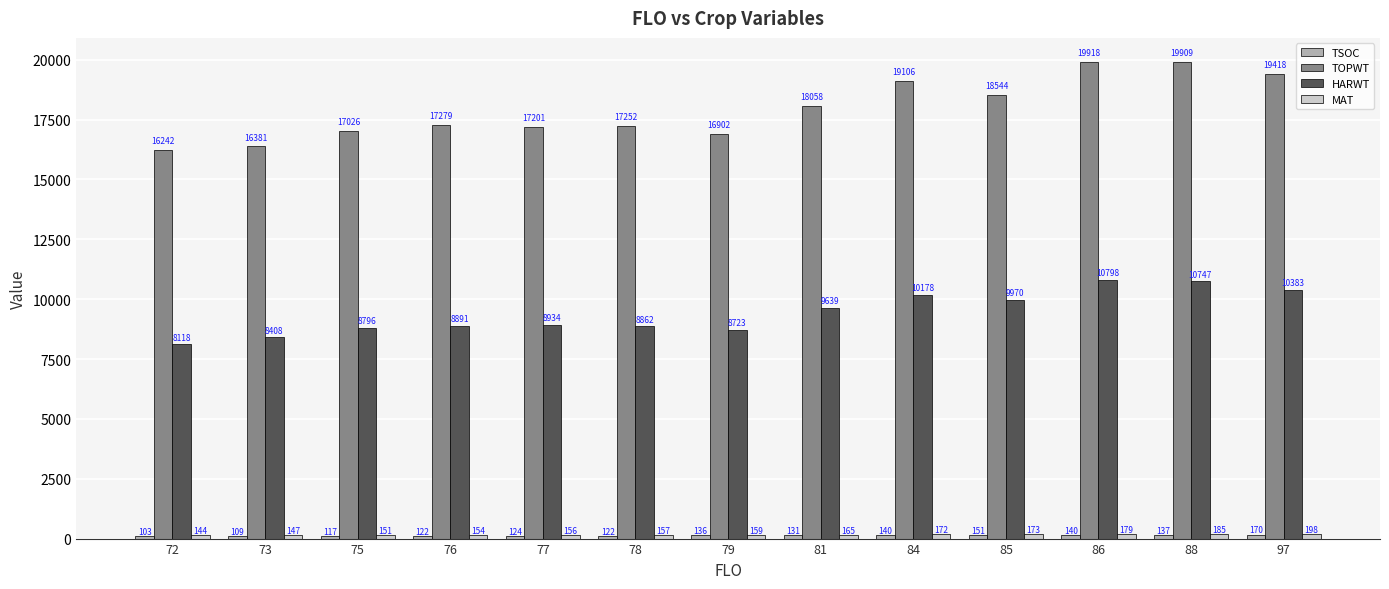

Which series changed the most between 75 and 88?

TOPWT